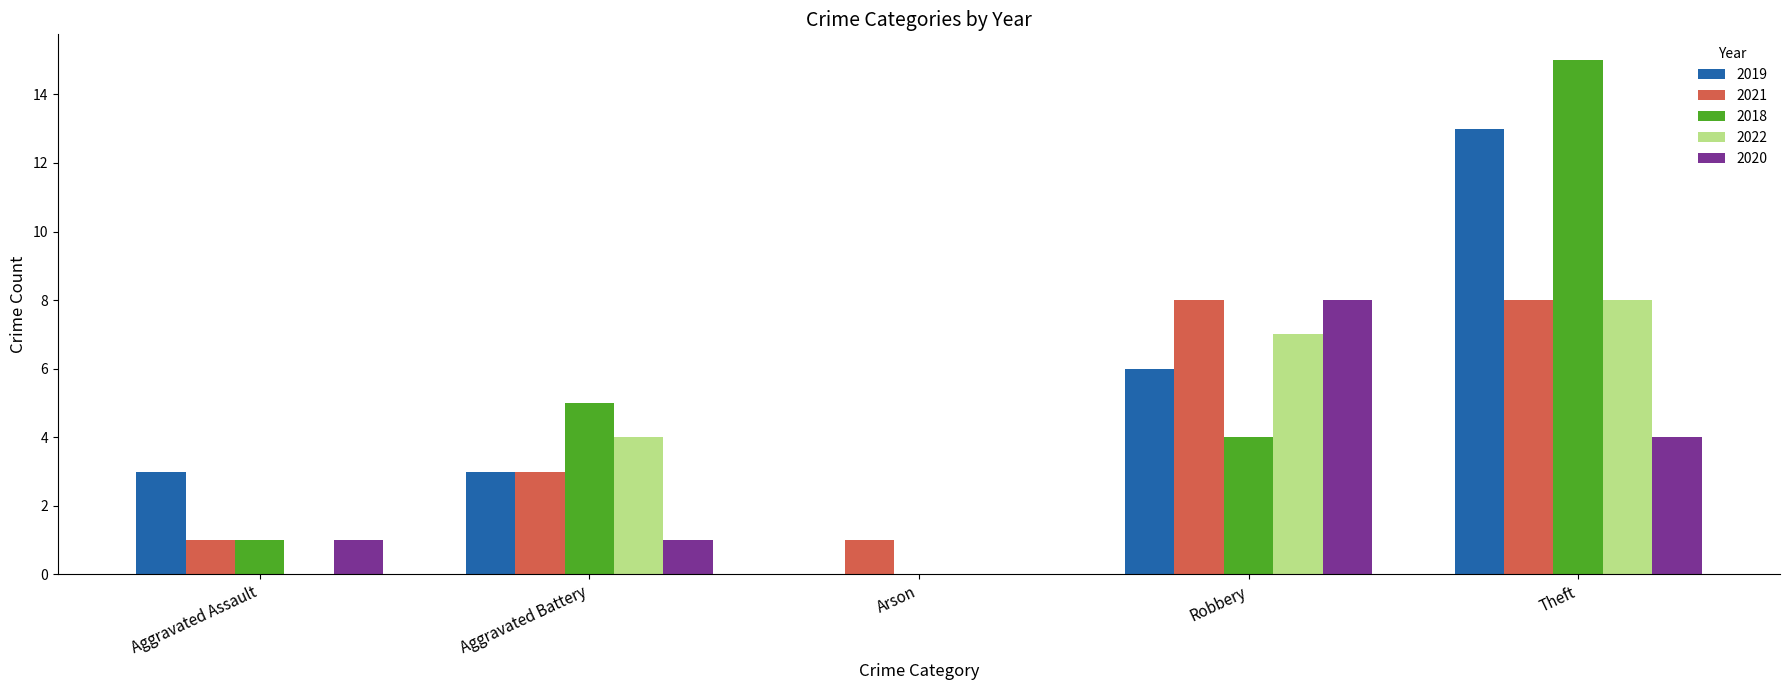

At which category is the sum across all series the highest?

Theft